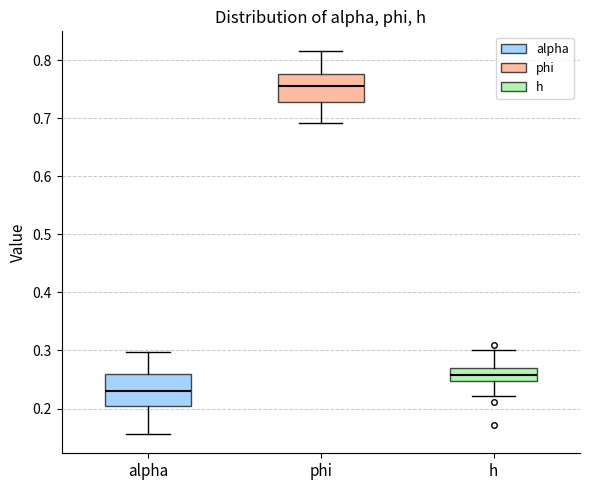

Reading left to right, read every box against the y-axis: the position of its median line, the range the box covers, and the ends of its whiskers. The values are not printed on the chart, so give them approximately, as read against the axis.

alpha: median 0.23, box 0.20 to 0.26, whiskers 0.16 to 0.30
phi: median 0.75, box 0.73 to 0.78, whiskers 0.69 to 0.82
h: median 0.26, box 0.25 to 0.27, whiskers 0.22 to 0.30